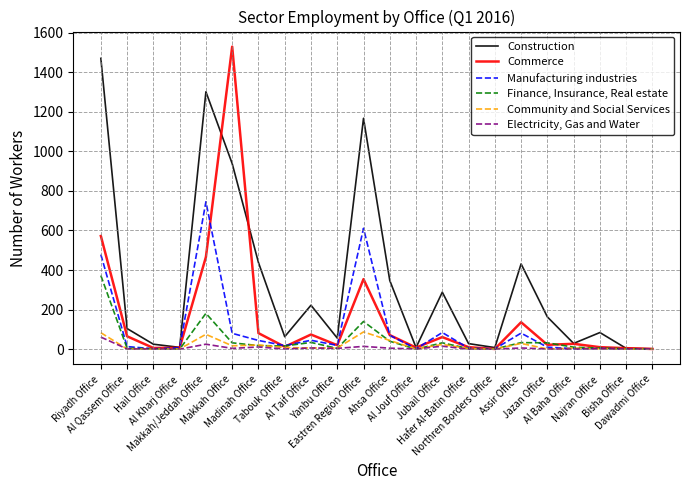

Is this an area chart (filled region under the line)?

No